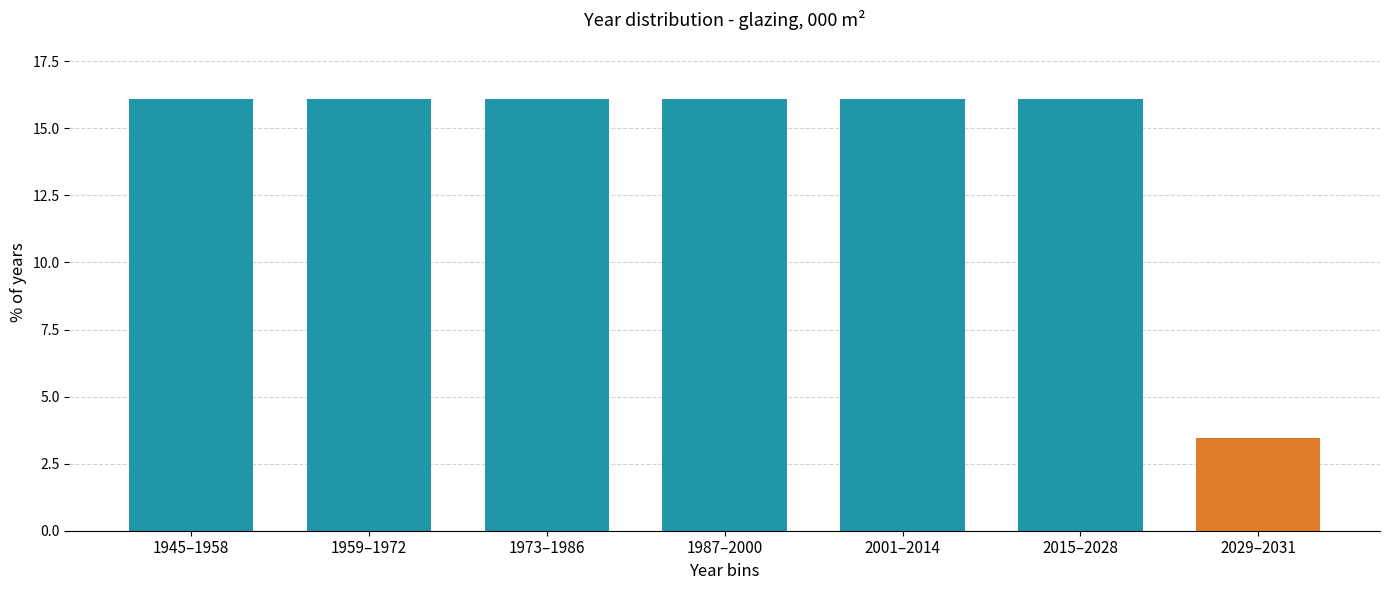

Reading left to right, extract all data points from this chart.

16.1	16.1	16.1	16.1	16.1	16.1	3.4